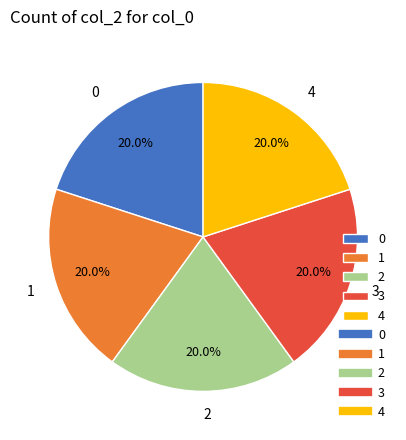

Is it true that 1 is 5% of the pie?

False